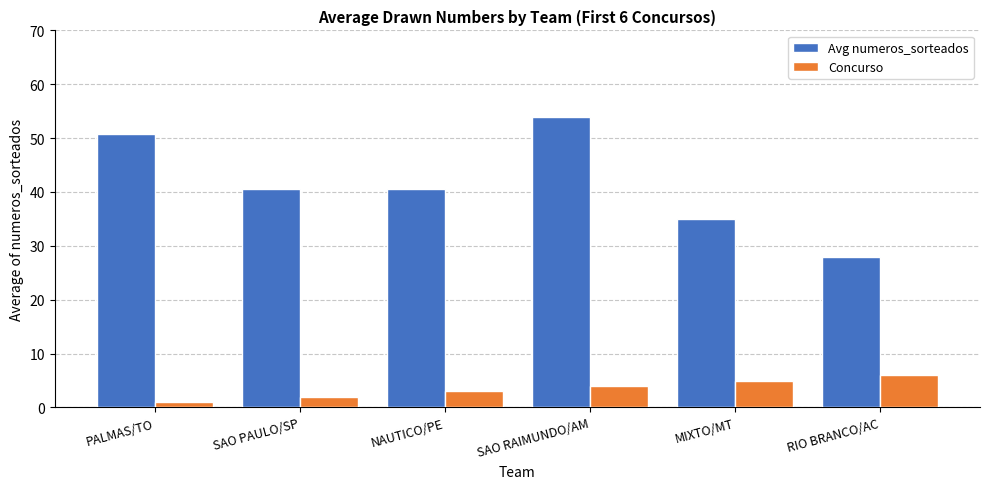

Which series changed the most between PALMAS/TO and NAUTICO/PE?

Avg numeros_sorteados